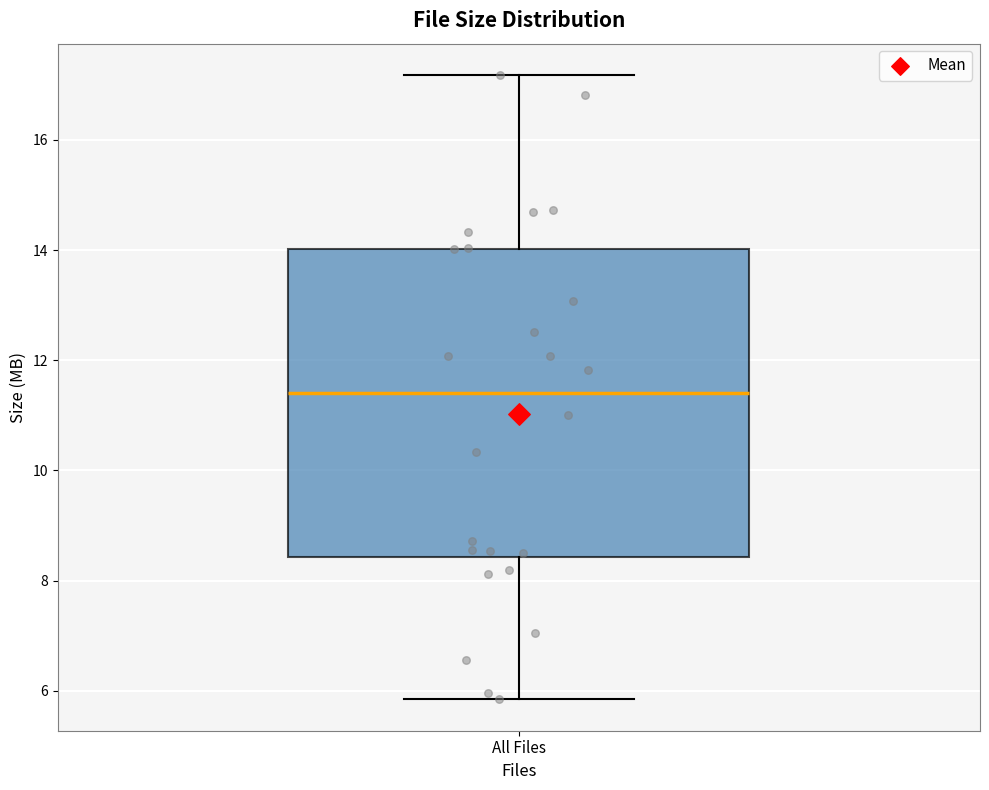

Where is the upper edge of the box for All Files on the y-axis? The values are not printed on the chart, so give them approximately, as read against the axis.

14.0